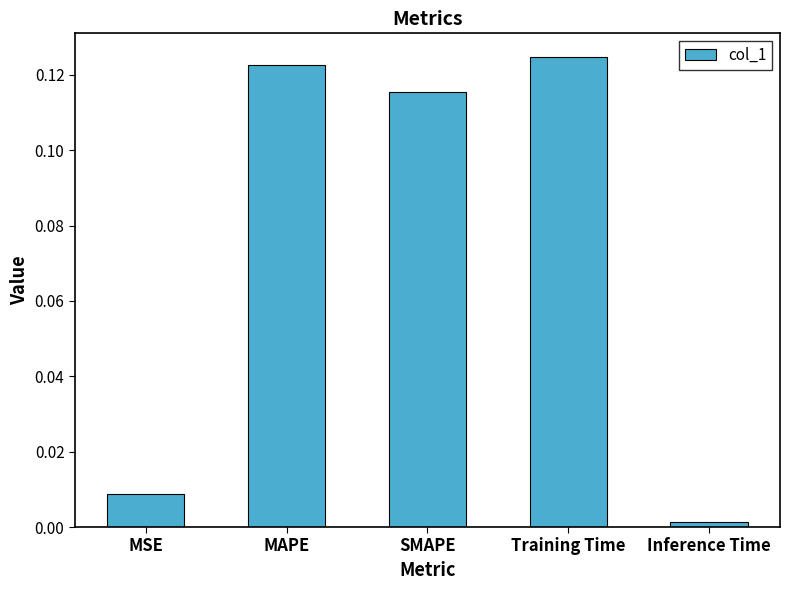

At which label is the value closest to 0?

Inference Time